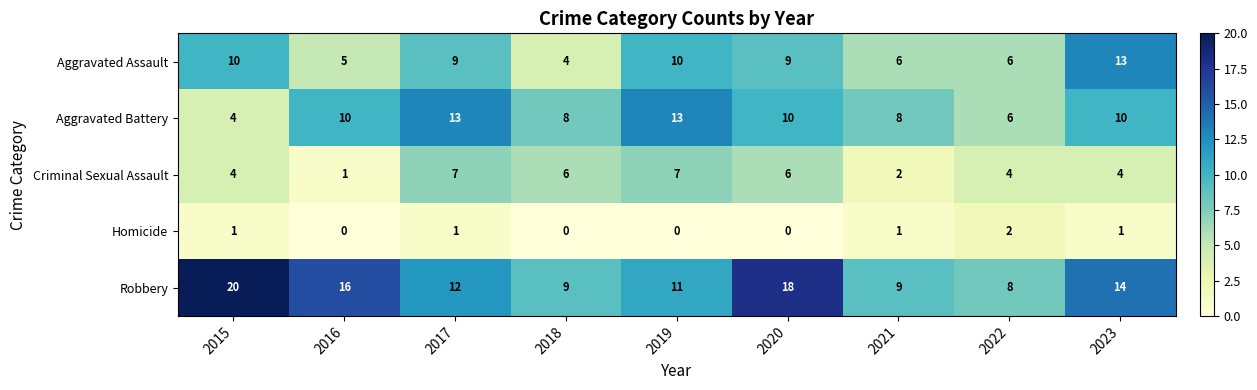

What is the total value across all series at 2018?

27